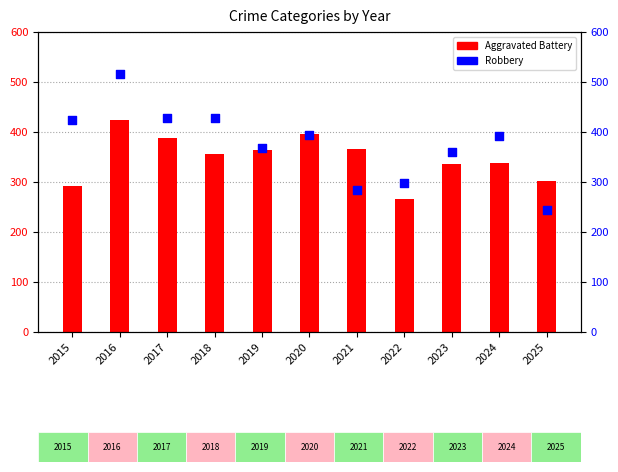

Approximately how many times larger is the value at 2019 compared to 2017?

0.9